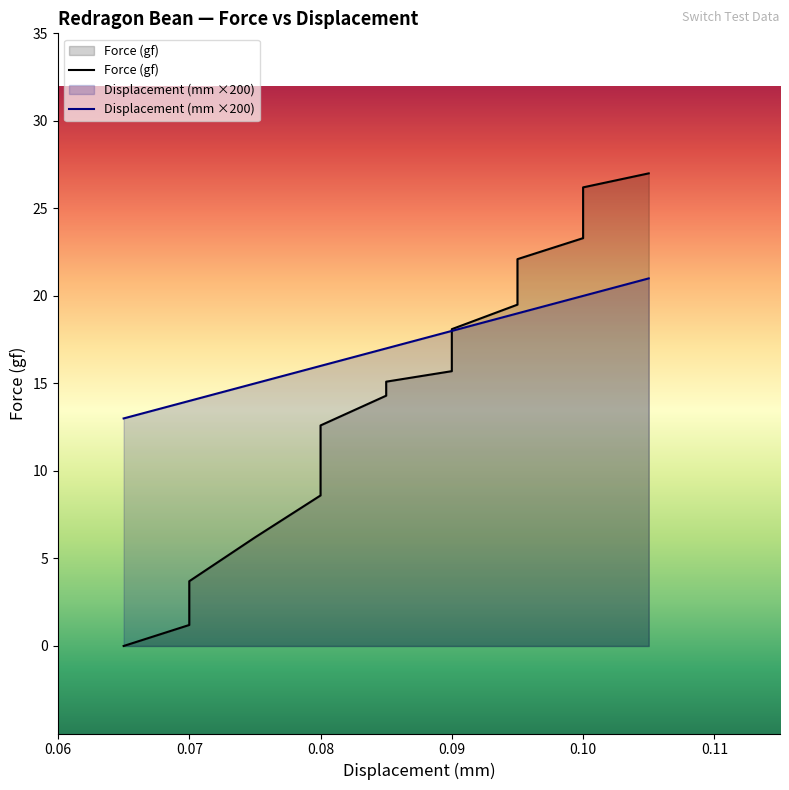

What is the label of the 18th point from the left?

0.10